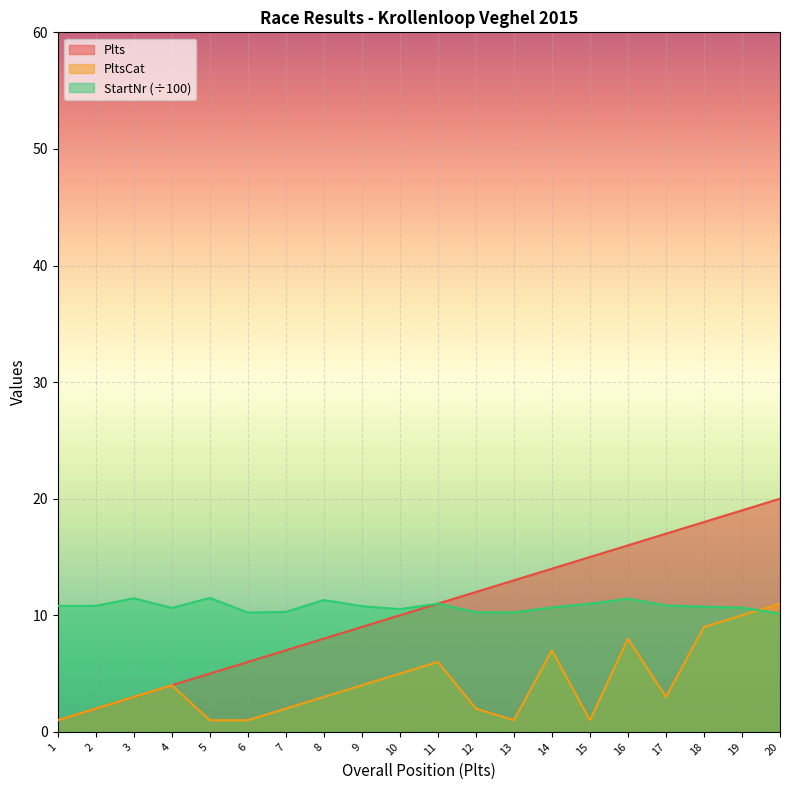

The PltsCat series shows 15.6 at 19. True or false?

False